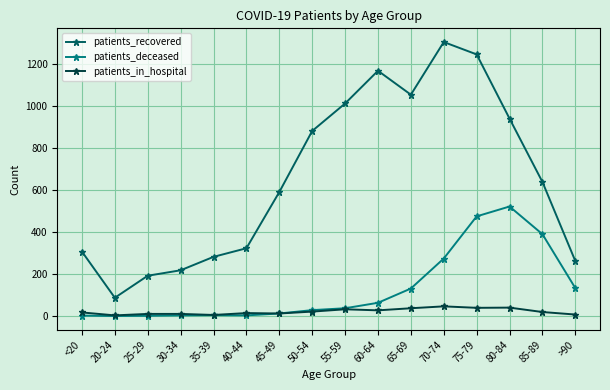

True or false: patients_deceased and patients_recovered intersect in this chart.

False